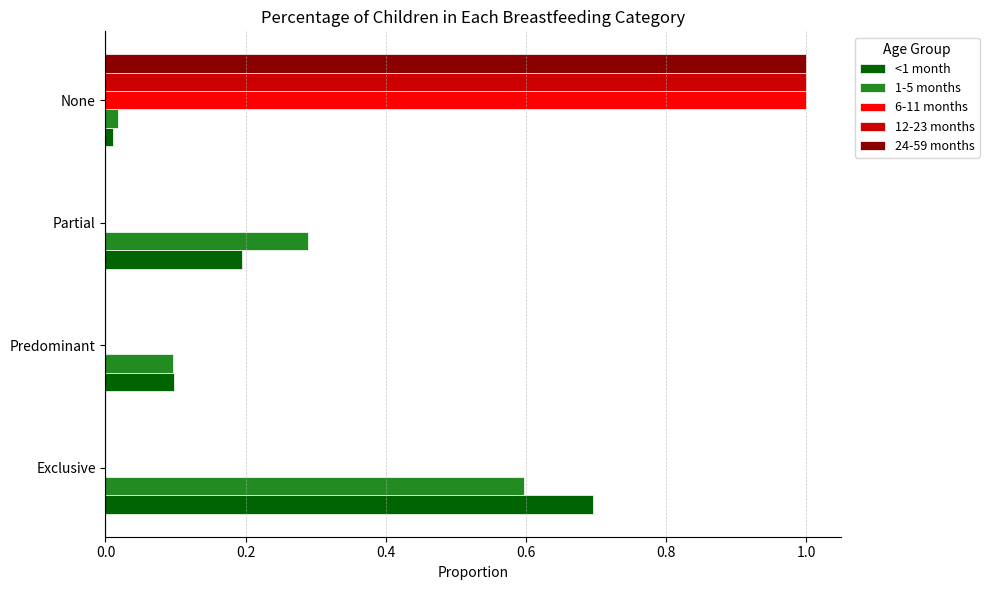

Is the value of 1-5 months at Exclusive greater than the value of <1 month at None?

Yes